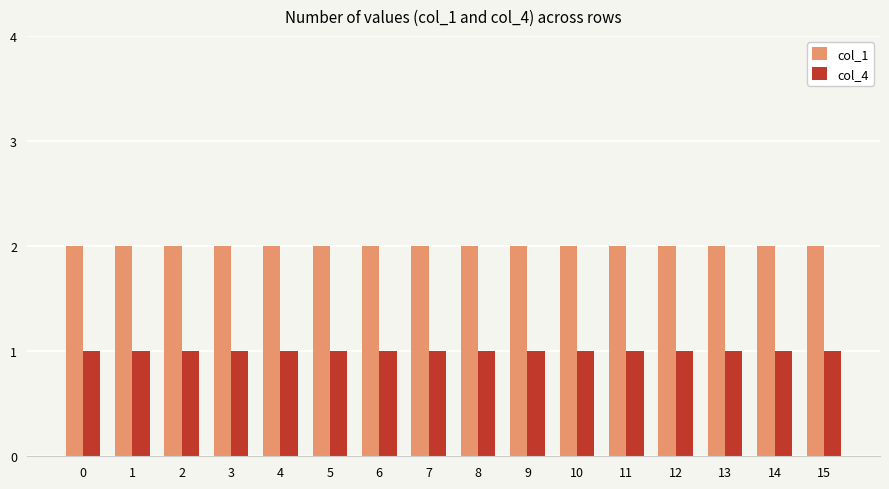

What is the average value of the col_4 series?

1